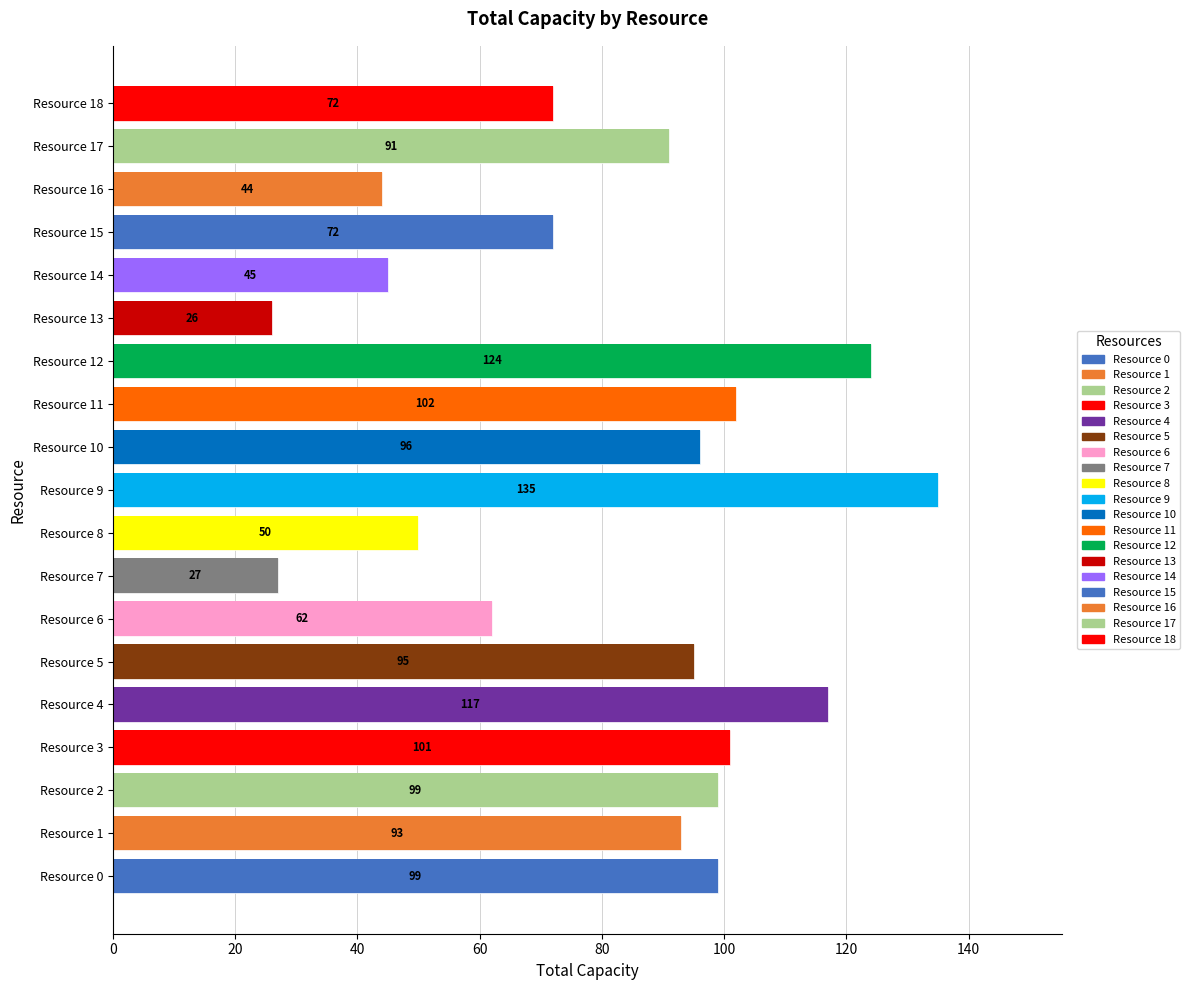

How many bars are there in total?

19